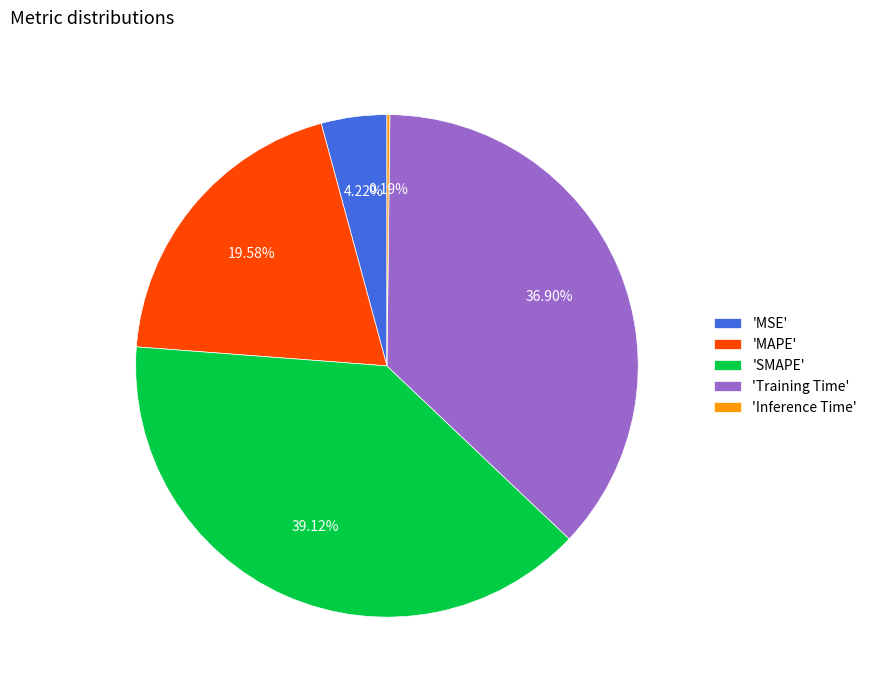

What is the largest slice in the pie chart?

'SMAPE'